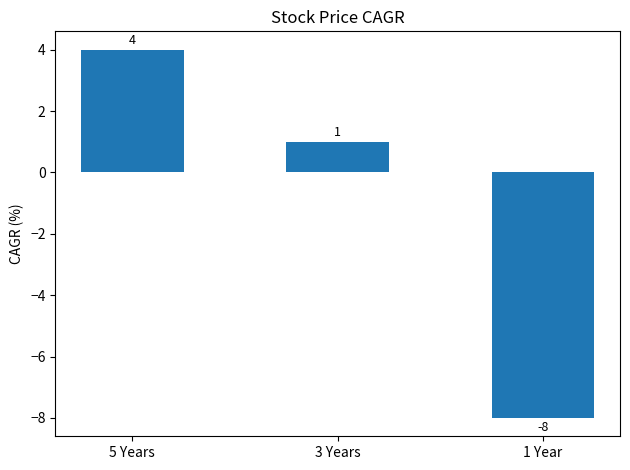

What is the change in value from 5 Years to 3 Years?

-3